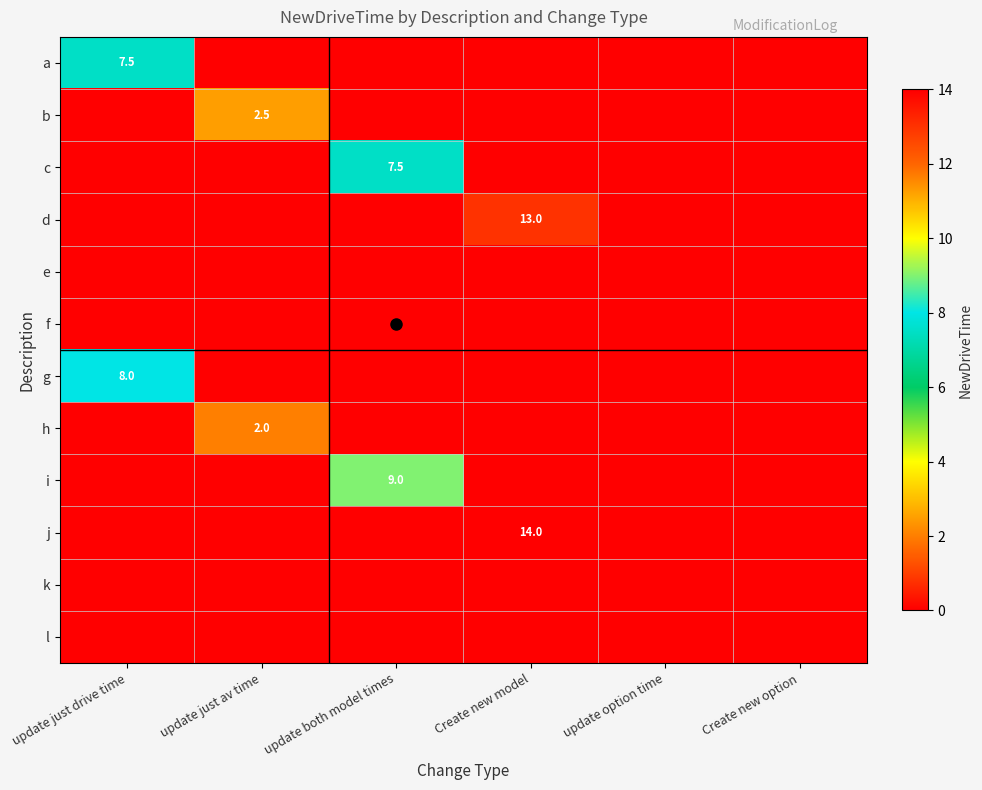

Which has a higher value, update just drive time or update both model times?

update just drive time